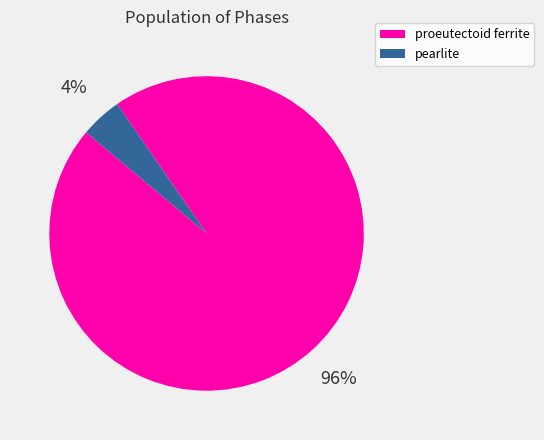

Is it true that pearlite is 4% of the pie?

True